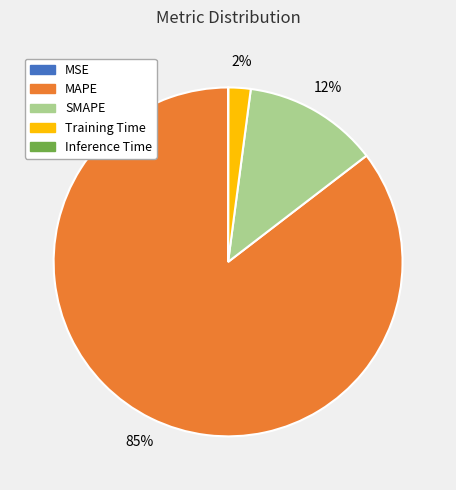

Is it true that MAPE is 85% of the pie?

True